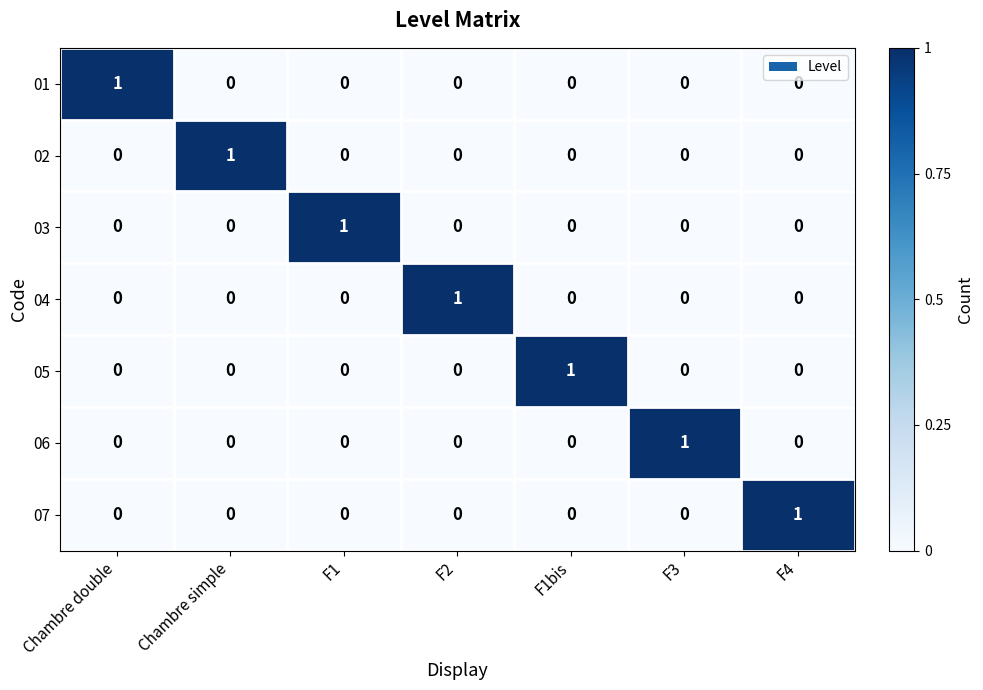

True or false: 05 has a value of 0 at F3.

True